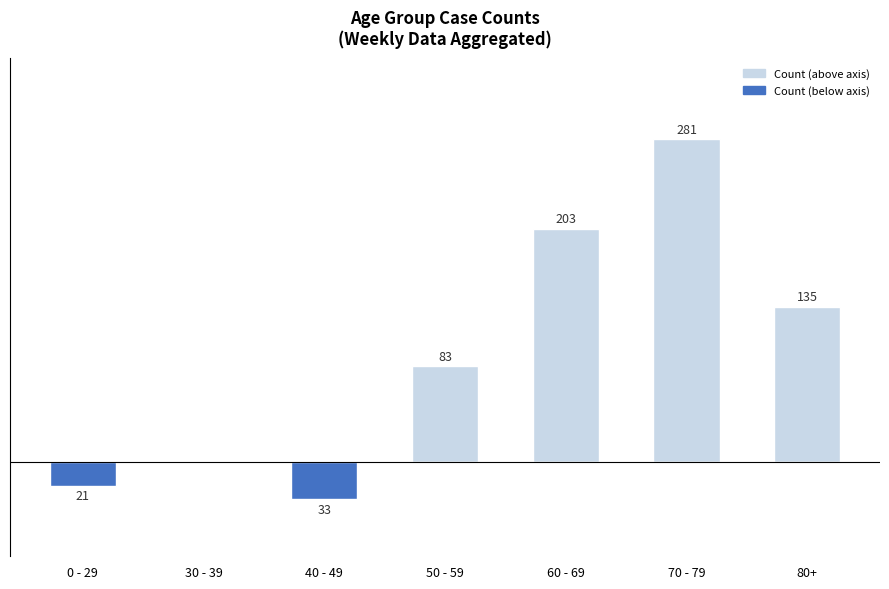

Which category has the highest value in the Count (below) series?

30 - 39